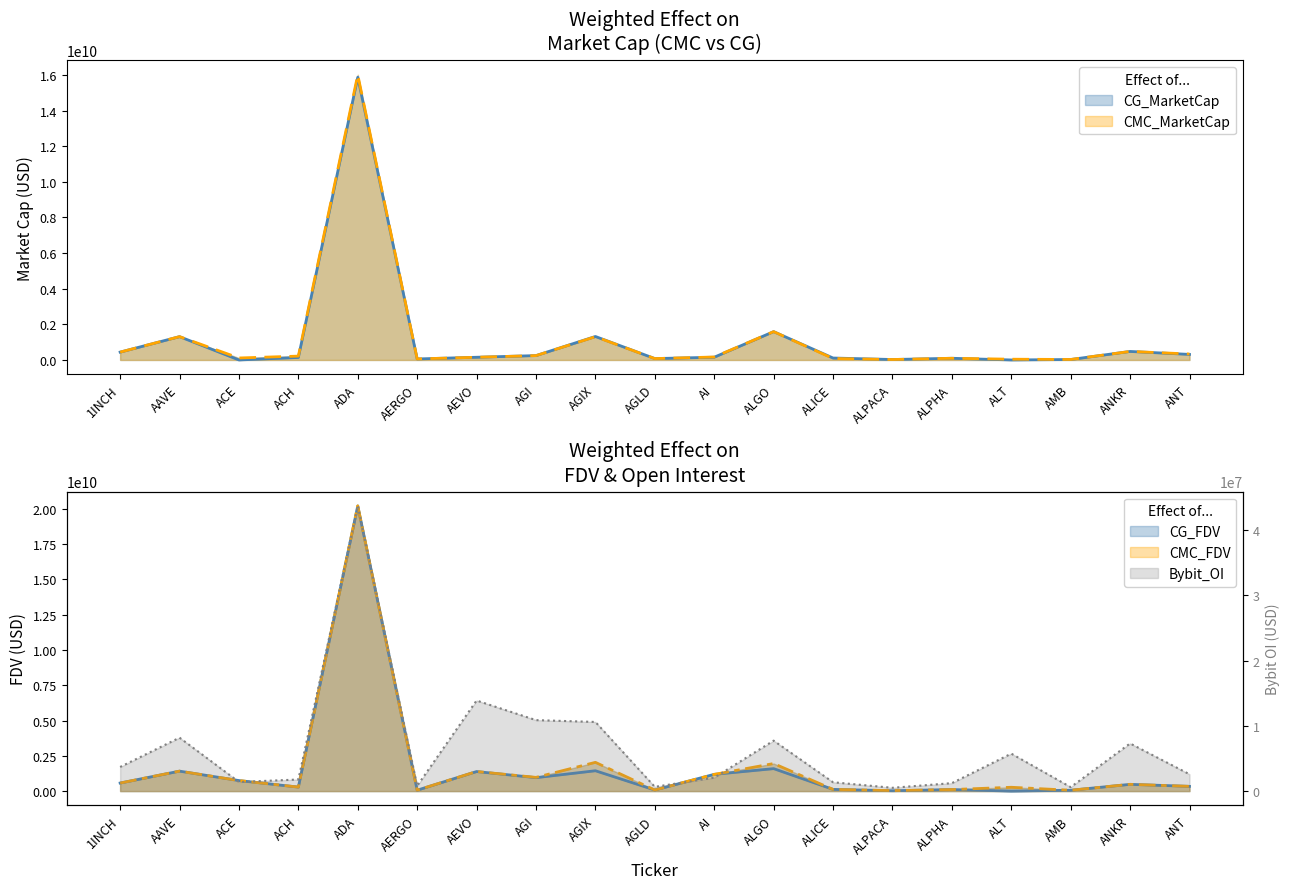

How many categories are shown in the chart?

19